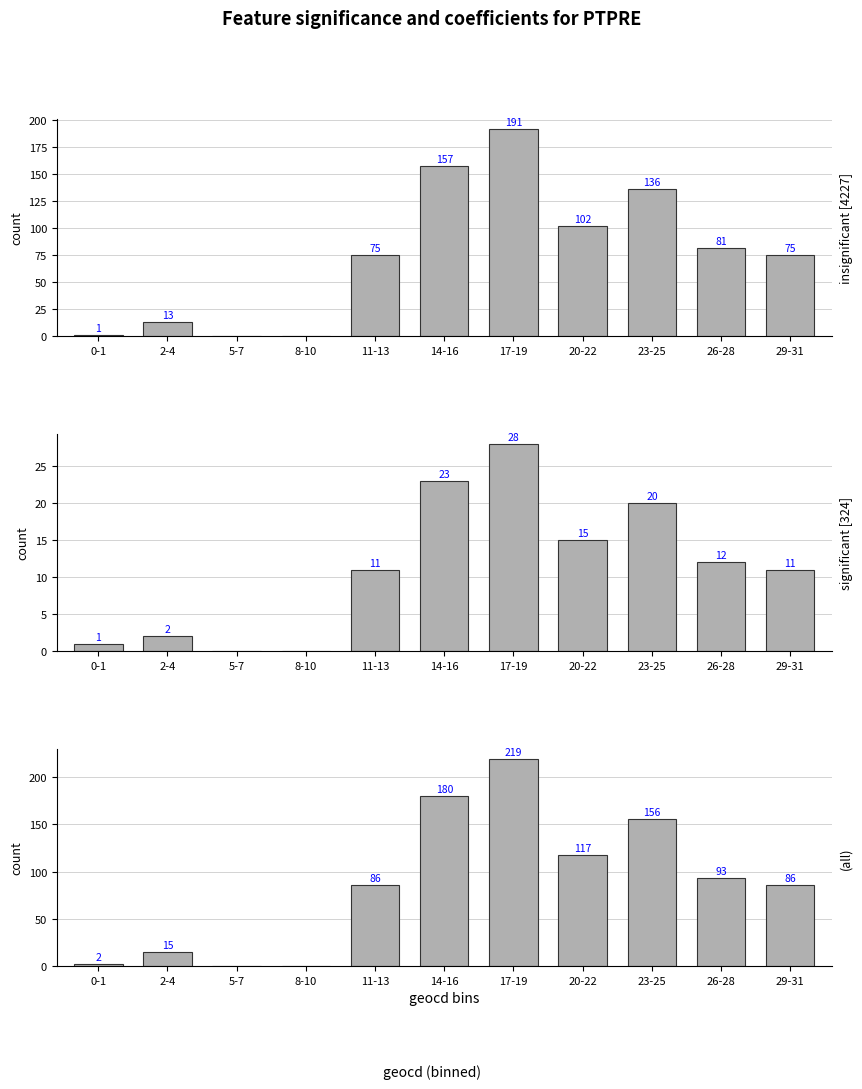

Does the chart contain stacked bars?

No